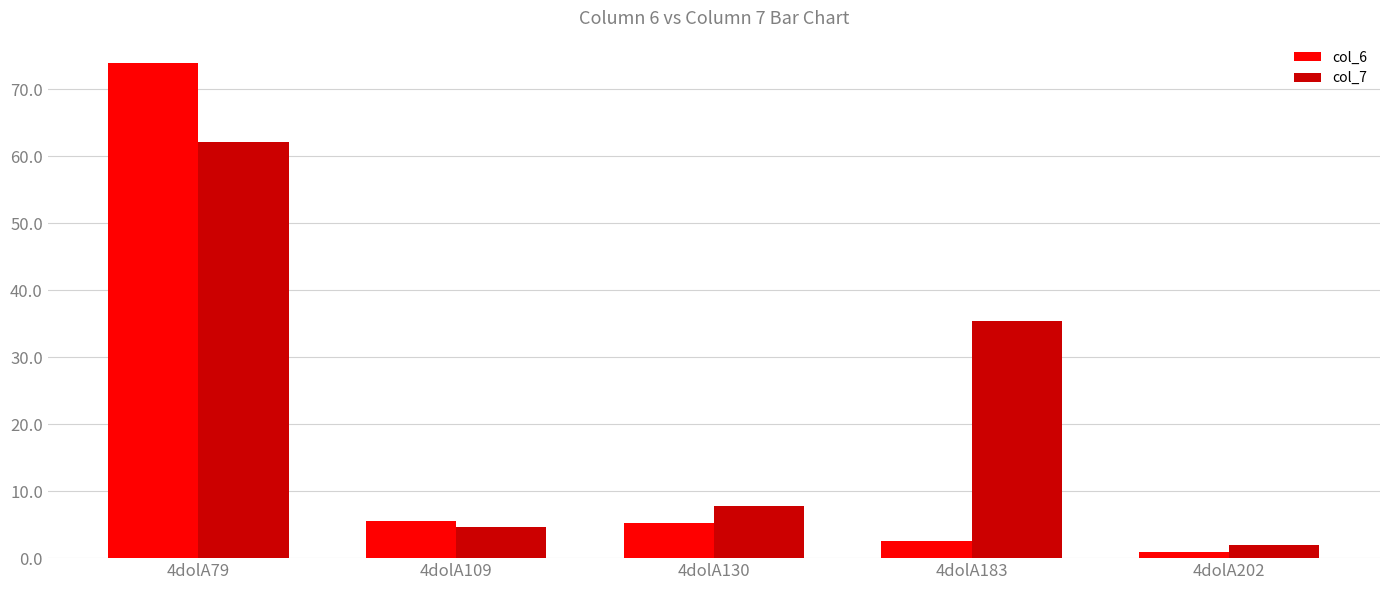

What is the difference between the col_7 values at 4dolA130 and 4dolA202?

5.8